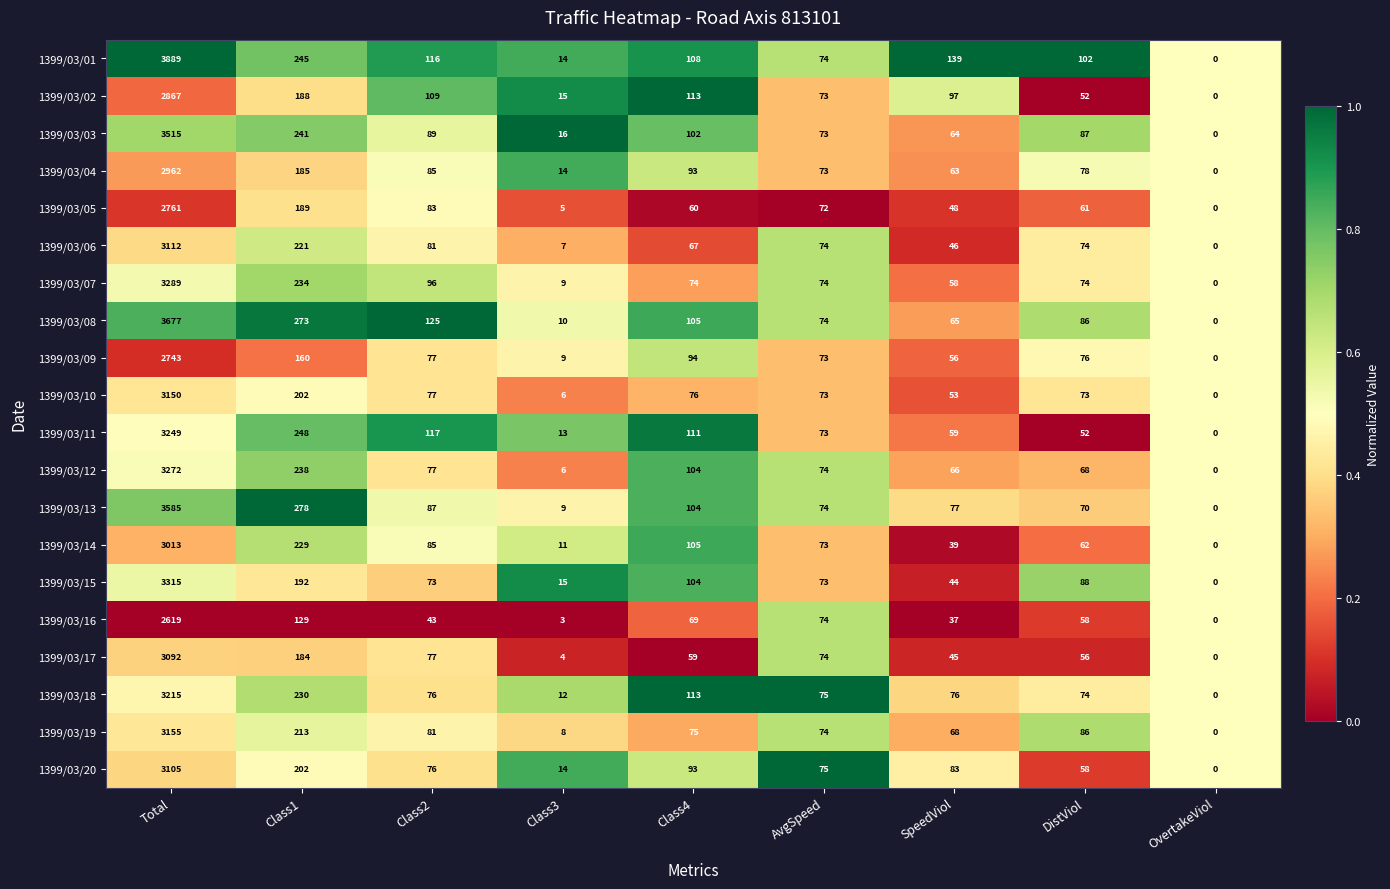

Between AvgSpeed and DistViol, which series saw the biggest shift?

1399/03/01